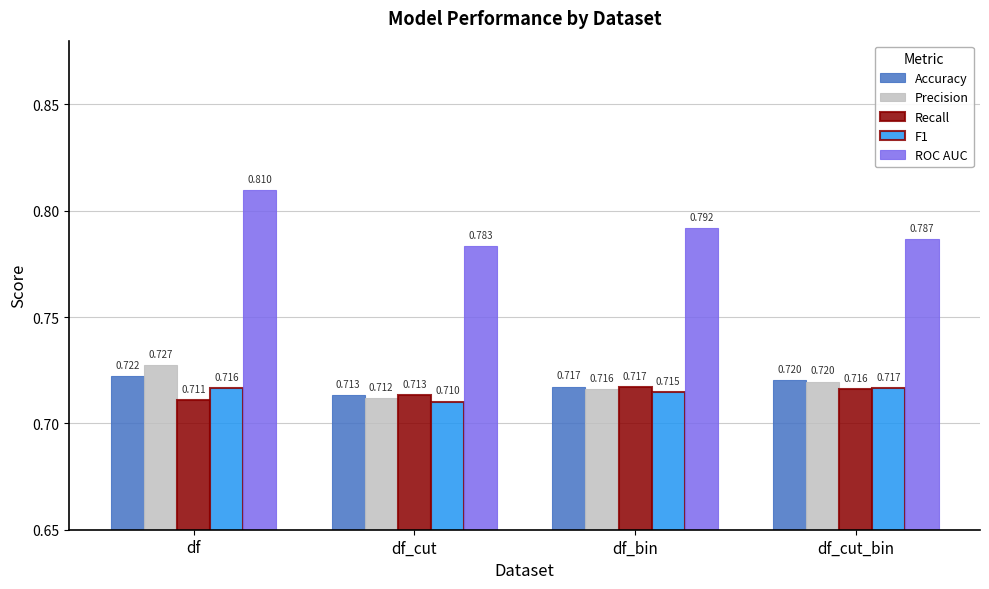

Which category has the lowest value in the Recall series?

df